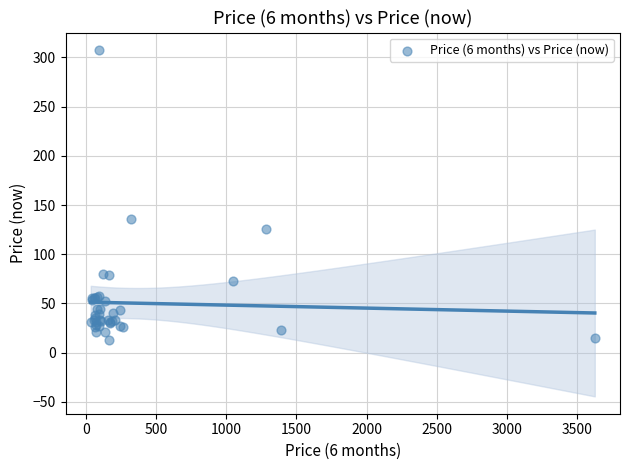

What Y value in the scatter plot is closest to 160?

136.0